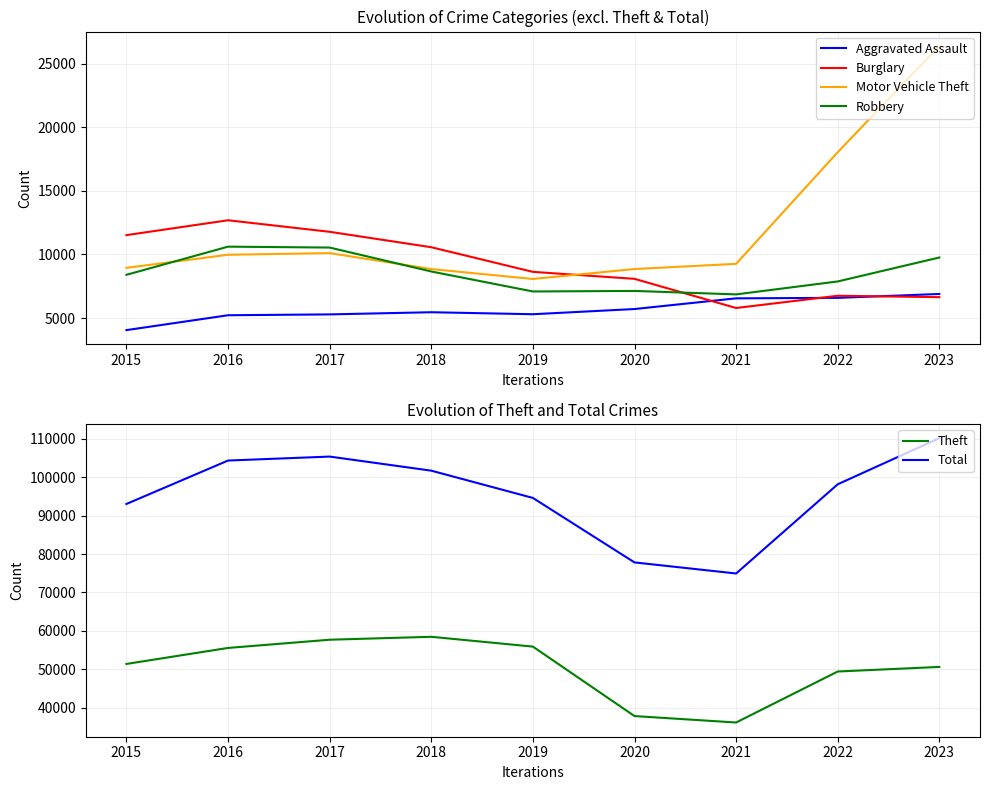

Between 2017 and 2023, which series saw the biggest shift?

Motor Vehicle Theft